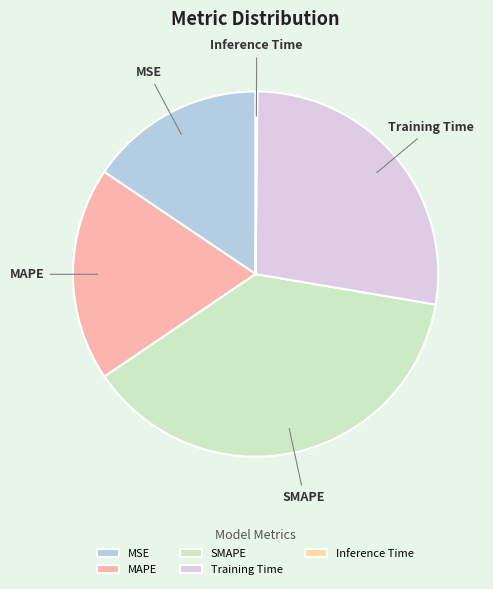

Is the sum of MSE and Training Time greater than half?

No